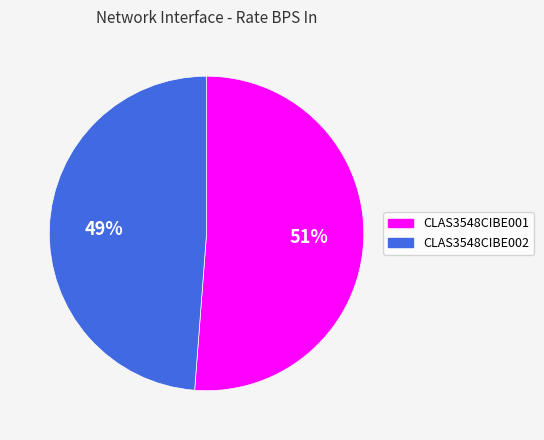

What is the ratio of the value at CLAS3548CIBE002 to the value at CLAS3548CIBE001?

1.0